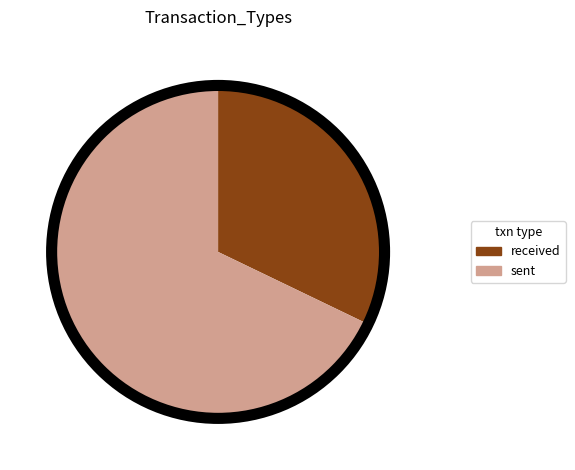

True or false: sent accounts for 68% of the total.

True